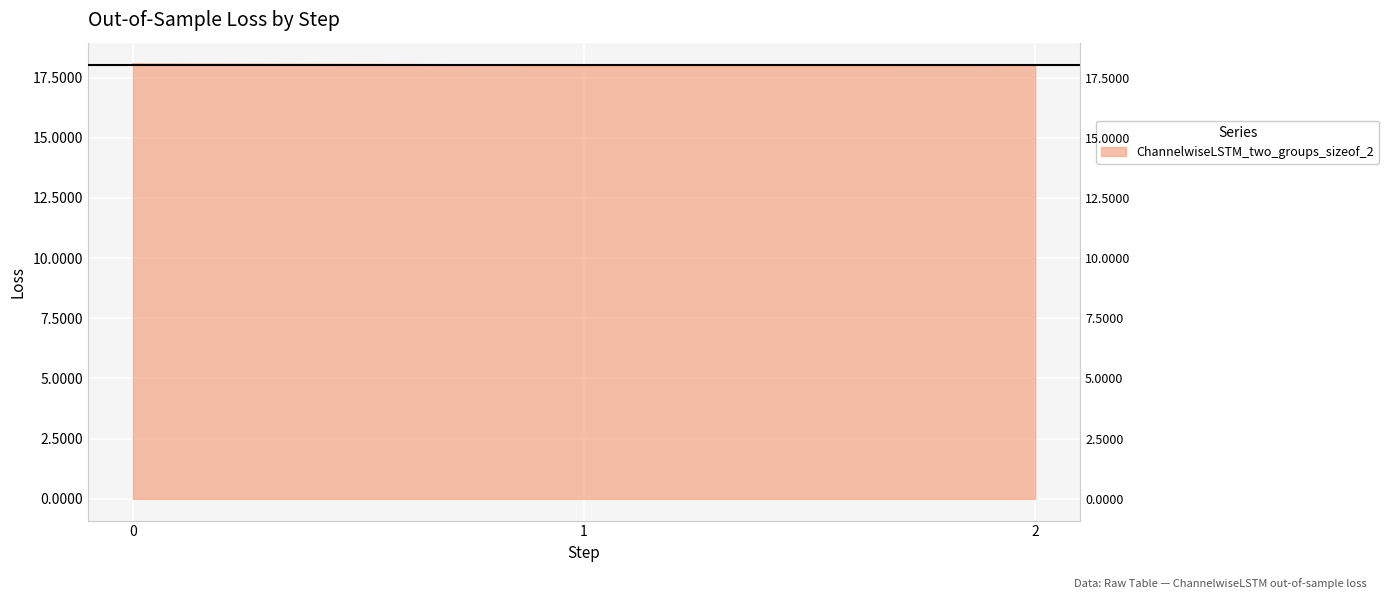

Count the values in the range 18 to 19.

3